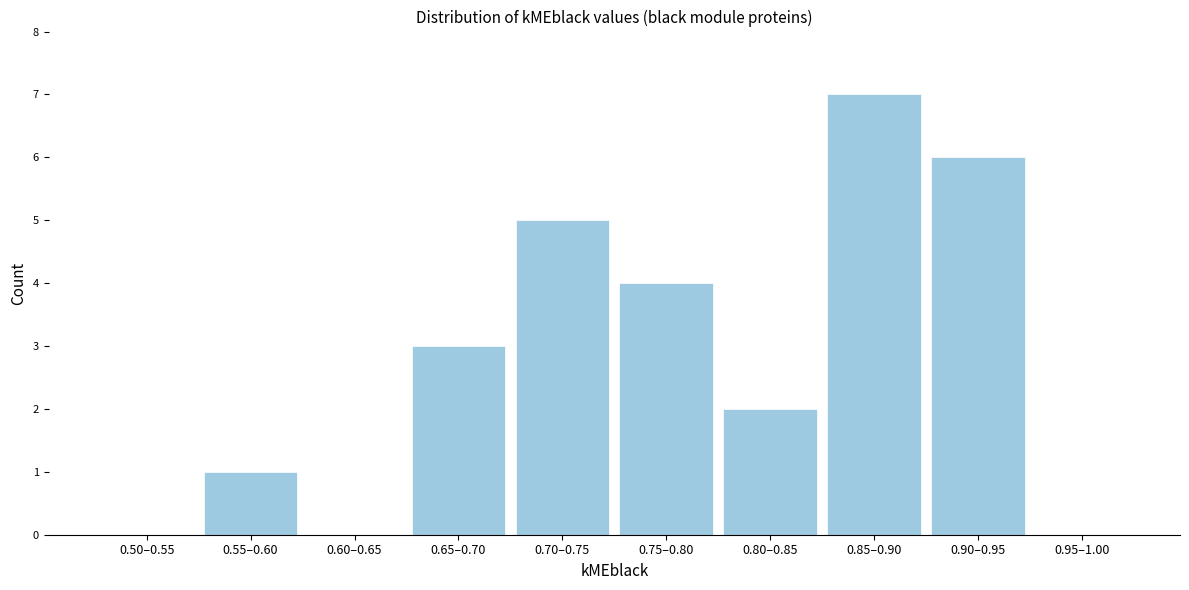

What is the change in value from 0.70–0.75 to 0.80–0.85?

-3